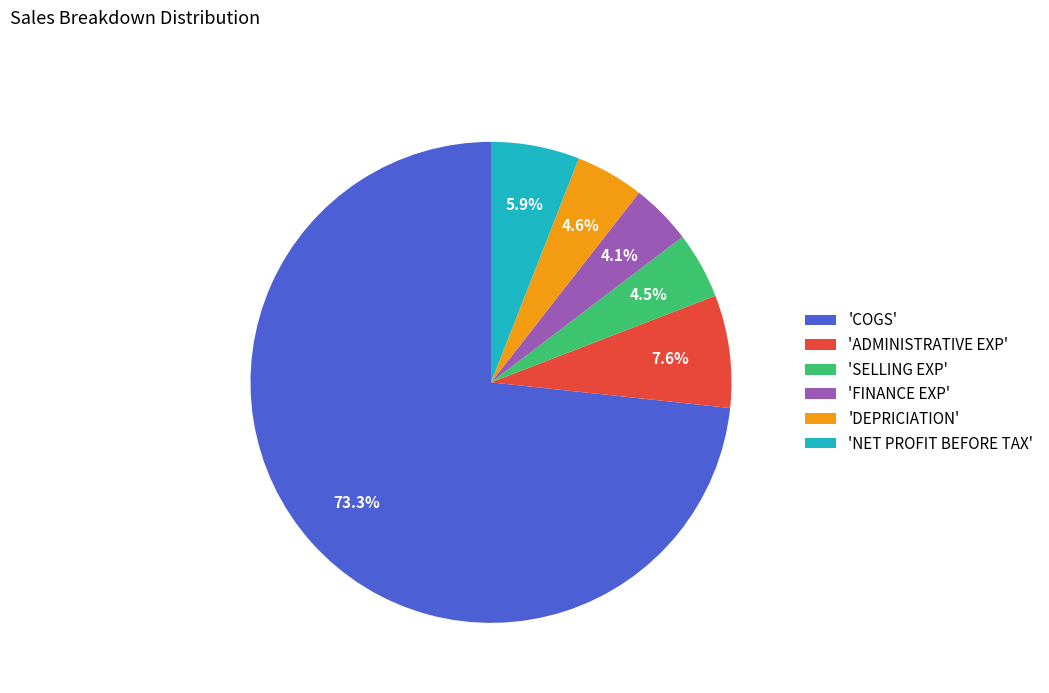

How many segments does this pie chart have?

6